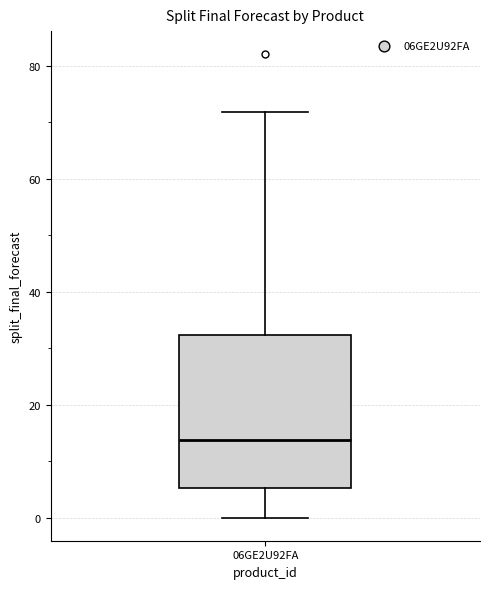

Read this box plot against the y-axis: the position of the median line, the range covered by the box, and the ends of both whiskers. The values are not printed on the chart, so give them approximately, as read against the axis.

median 14, box 6 to 32, whiskers 0 to 72